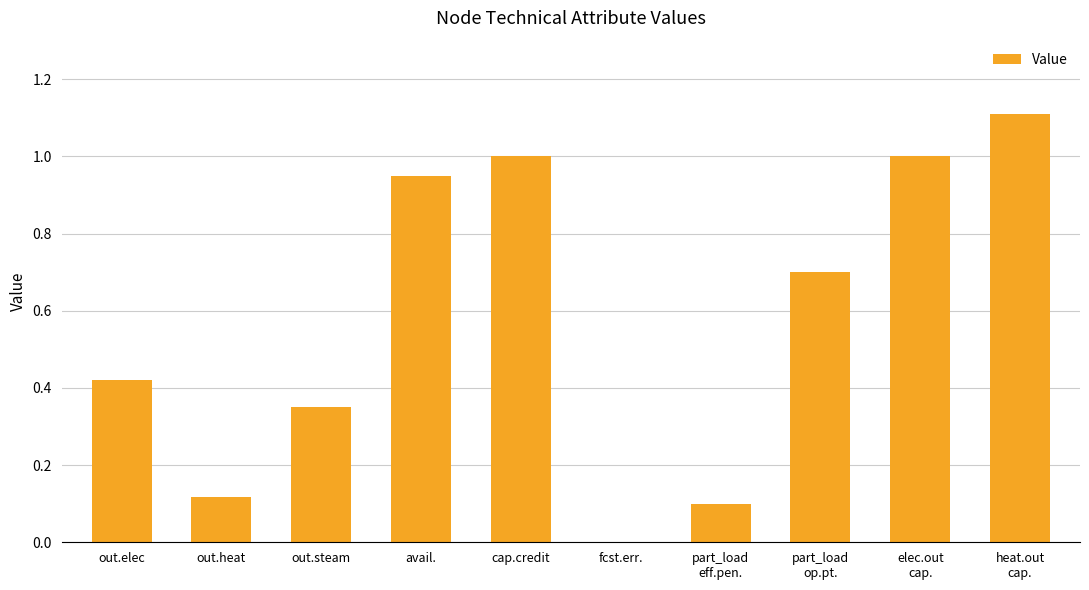

Between cap.credit and avail., which is larger?

cap.credit